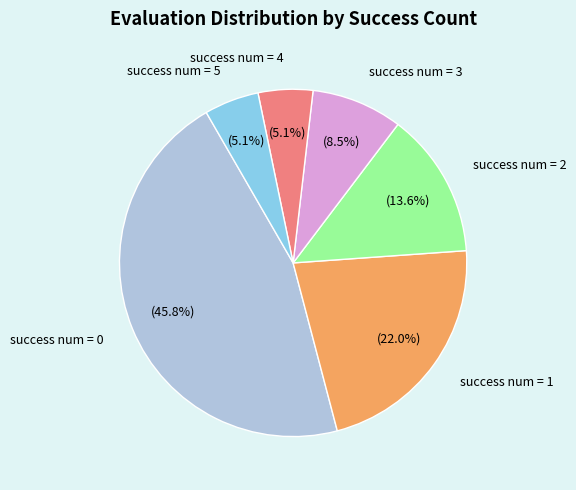

True or false: success num = 4 accounts for 18% of the total.

False